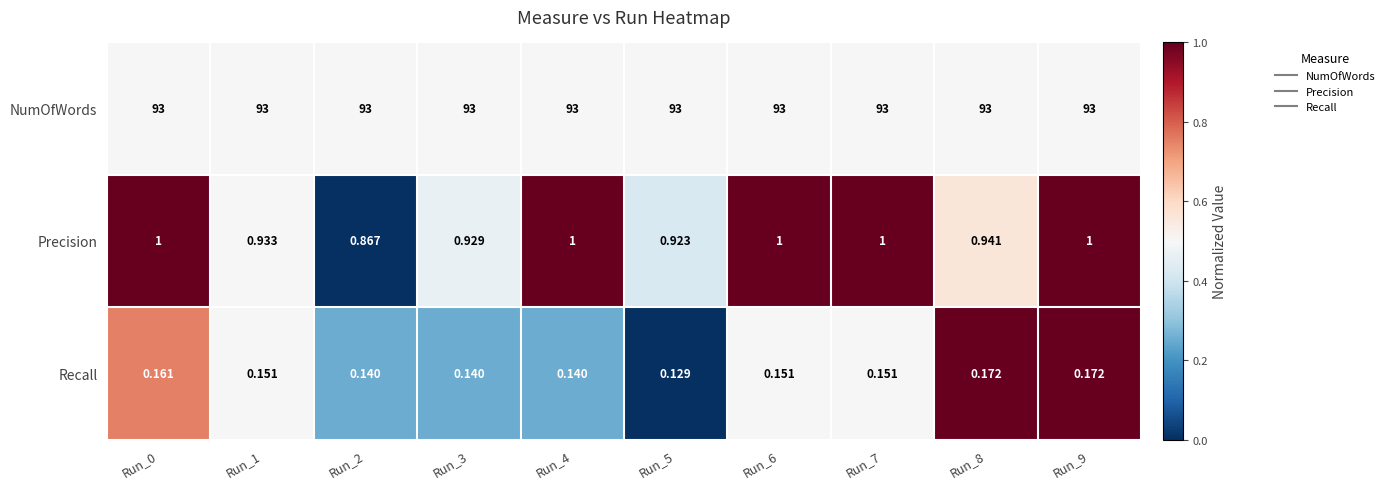

Rank the series at Run_3 from lowest to highest value.

Recall, Precision, NumOfWords